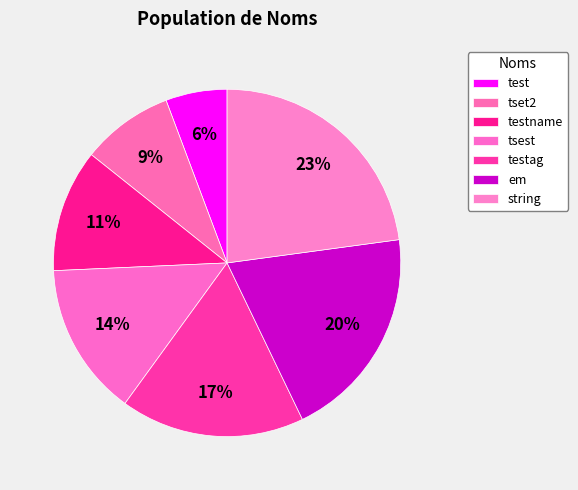

What percentage is the tsest slice, to the nearest percent?

14%